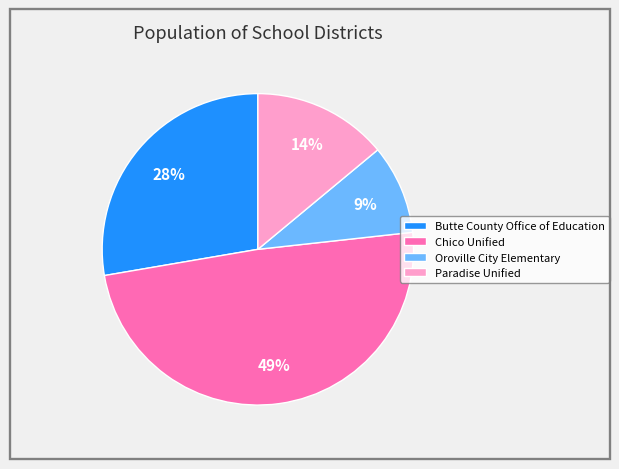

Is it true that Oroville City Elementary is 9% of the pie?

True